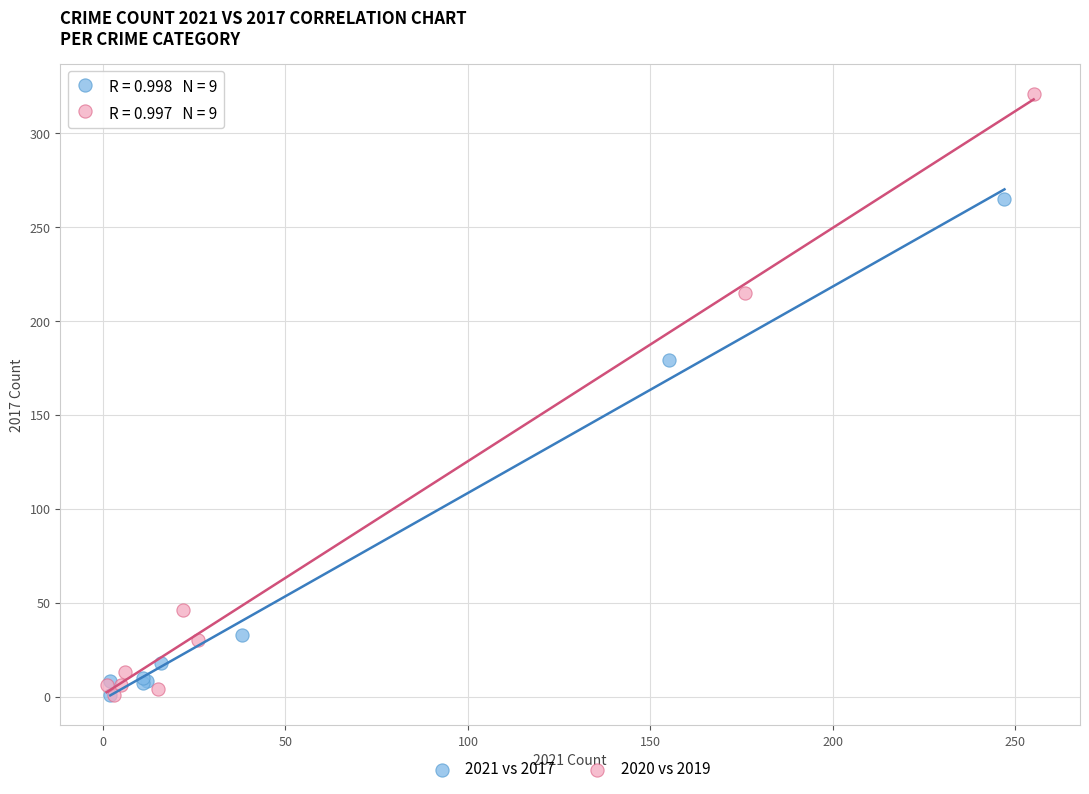

Which series contains the highest Y value?

2020 vs 2019